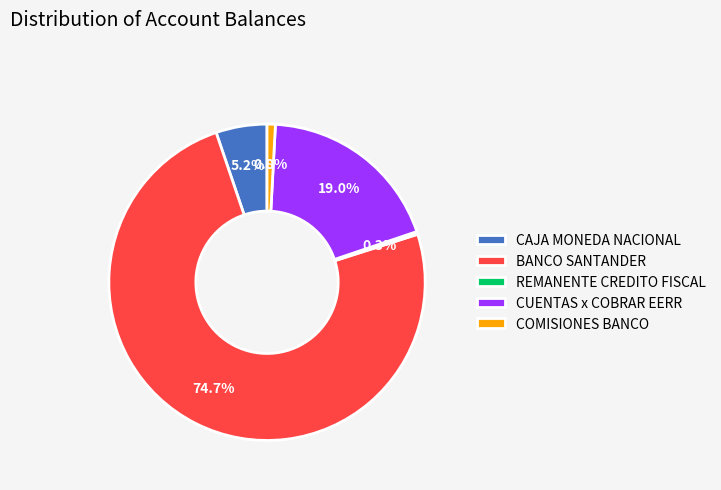

To the nearest percent, what portion does COMISIONES BANCO represent?

1%